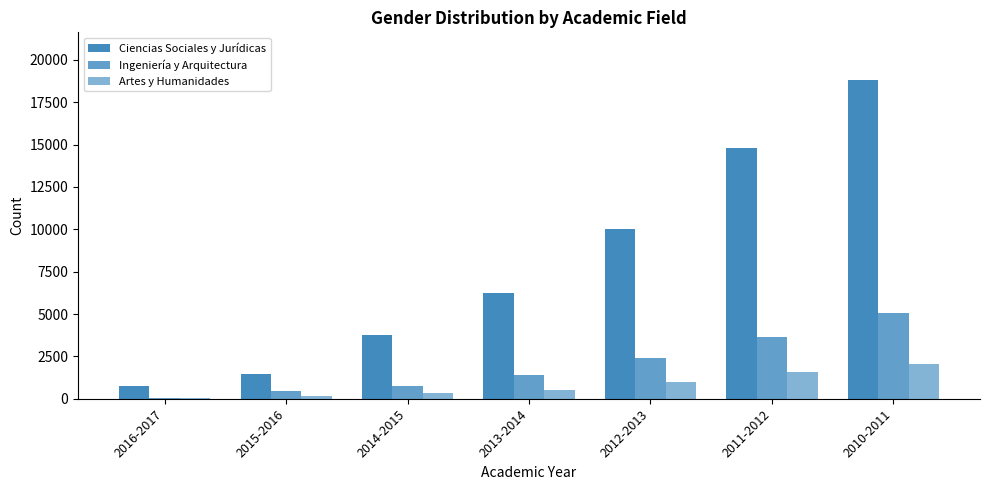

Count the number of categories in the chart.

7